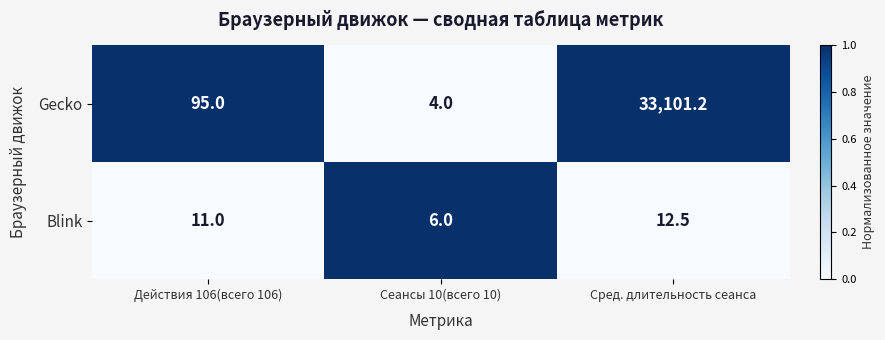

Reading right to left, extract all data points from this chart.

Gecko: 33101.2	4.0	95.0
Blink: 12.5	6.0	11.0